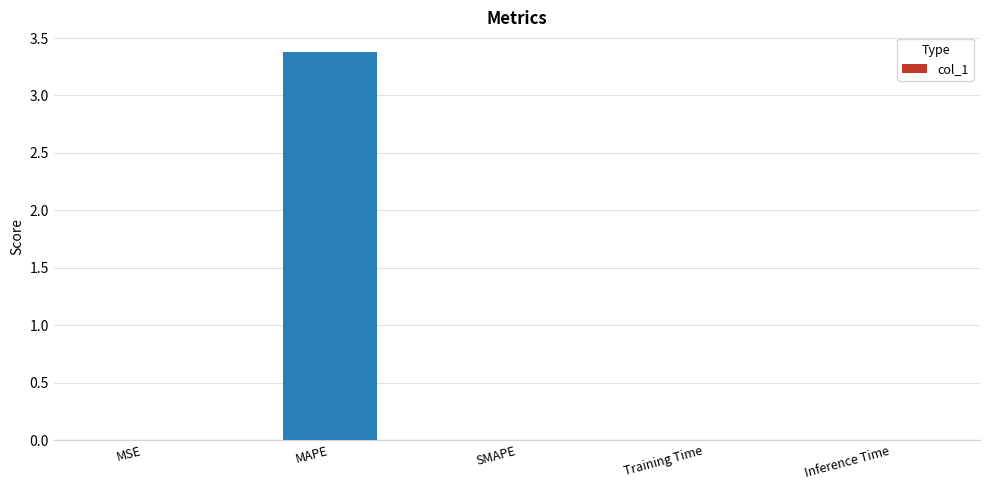

The value at MSE is 0.0. True or false?

True